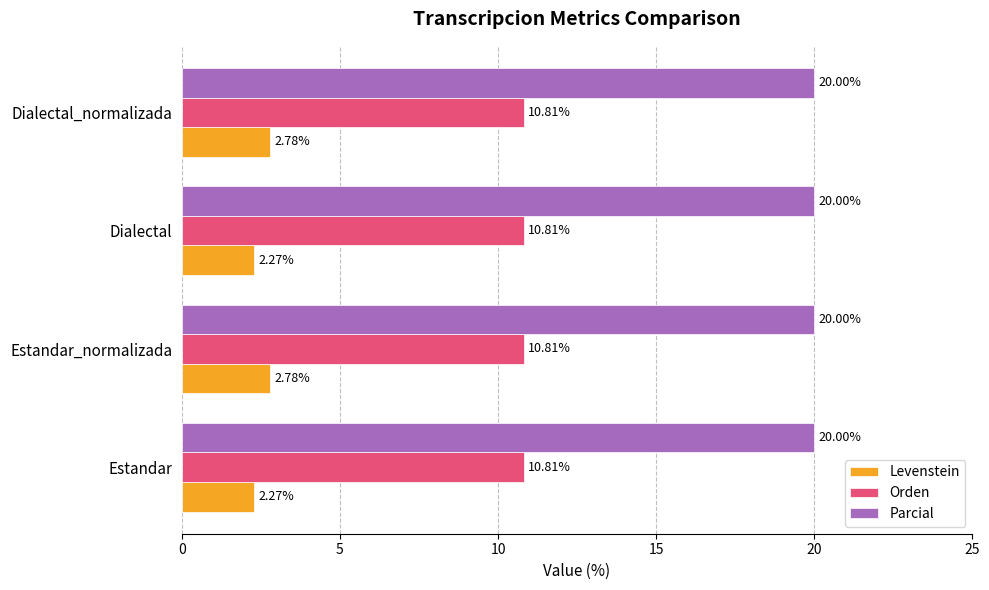

Count the number of data series in this chart.

3